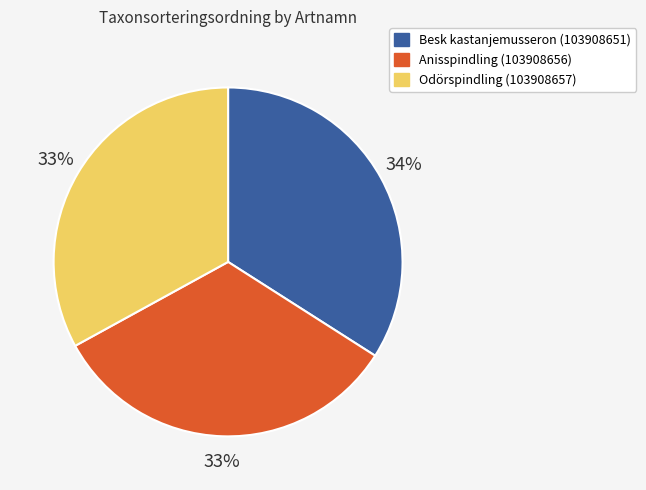

How many segments does this pie chart have?

3